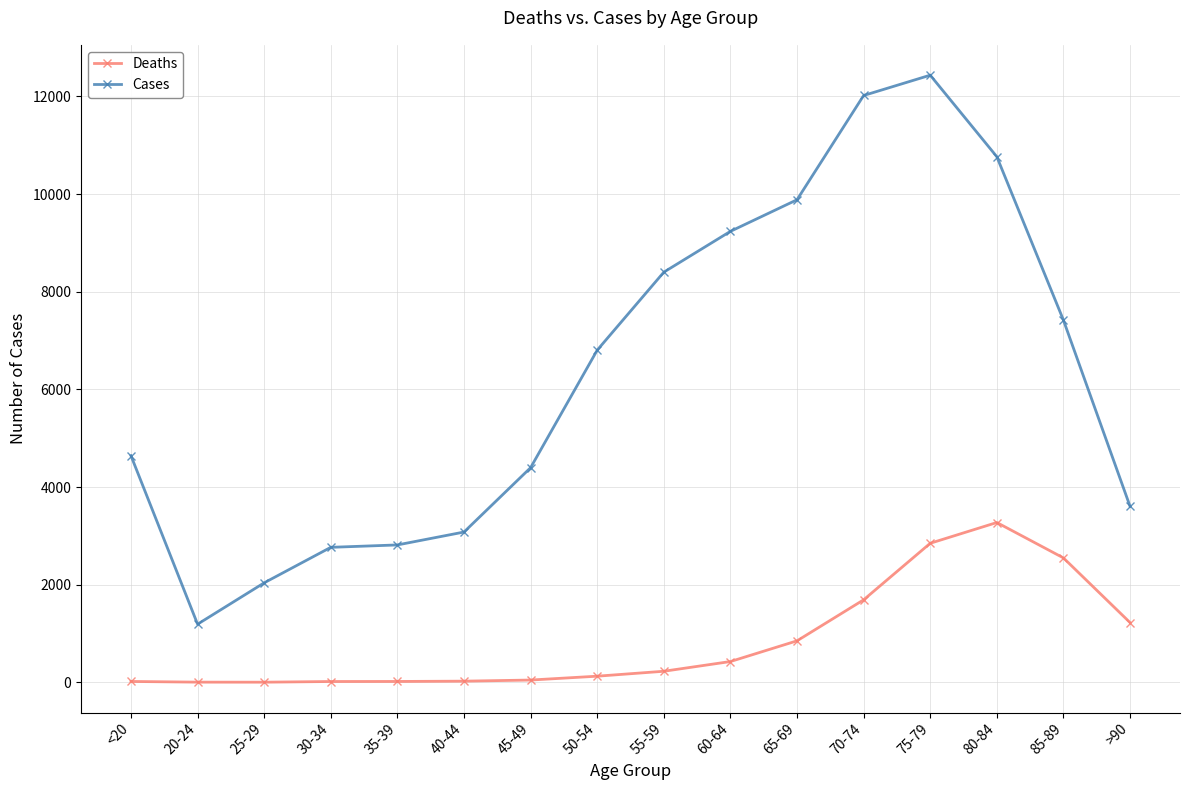

What is the greatest value displayed?

12434